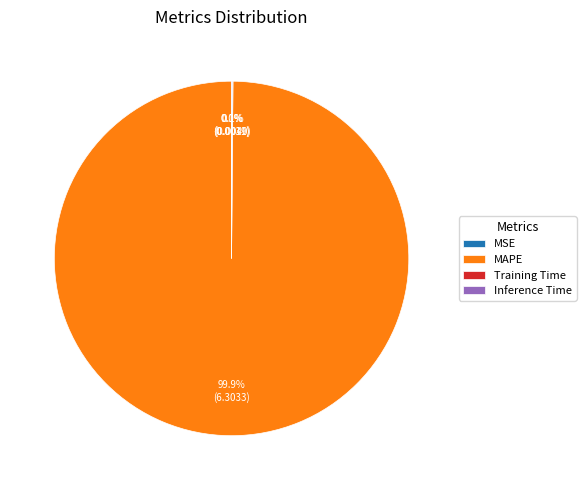

Which category has the biggest portion of the pie?

MAPE